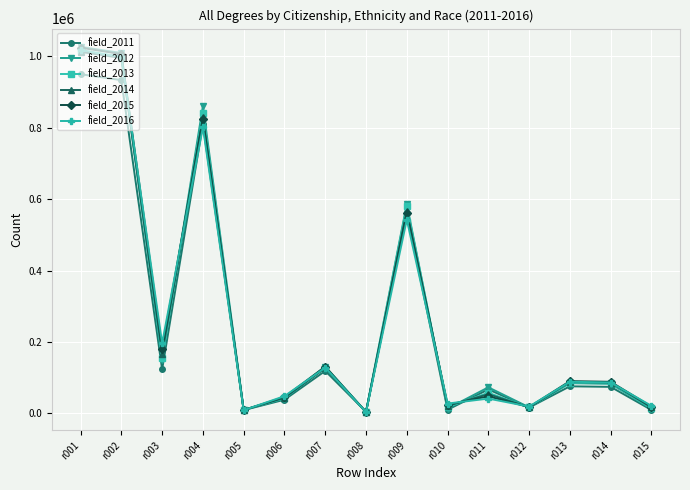

What is the sum of the field_2013 values at r001 and r011?

1073093